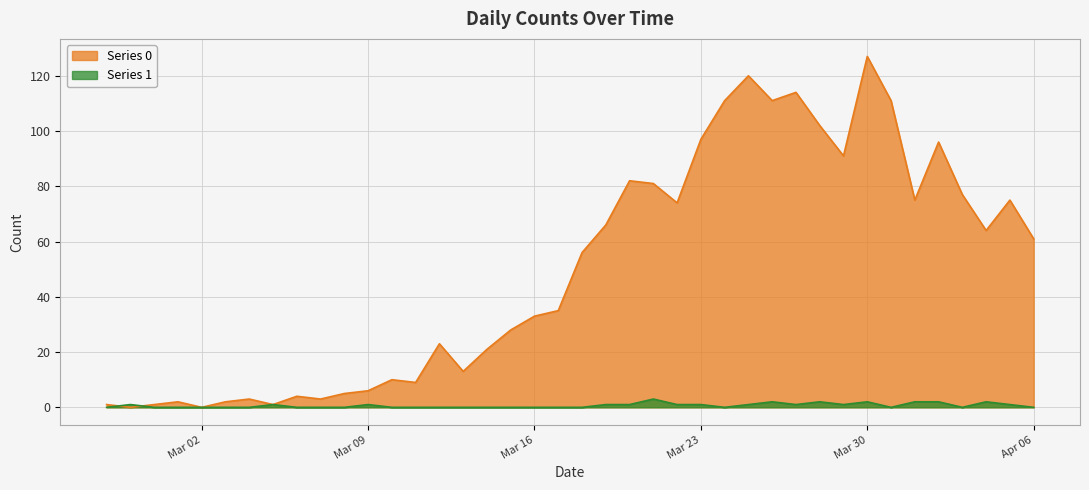

What is the highest value of the Series 0 series?

127